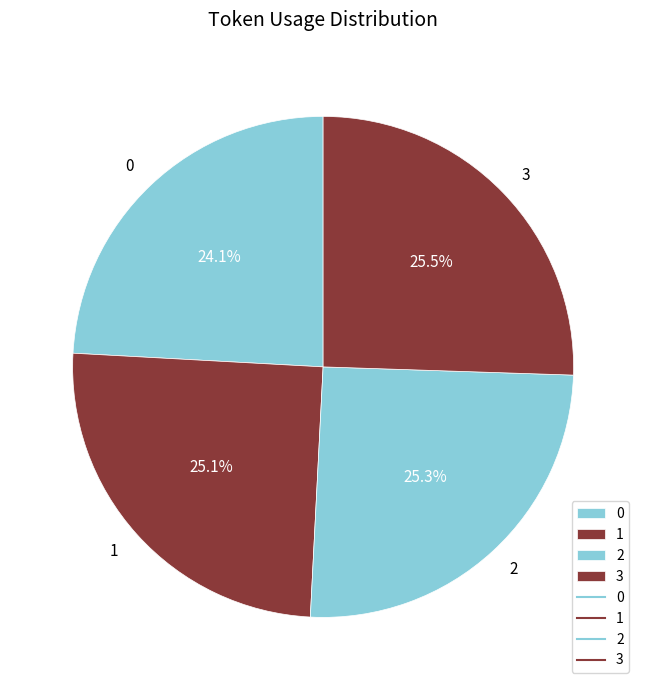

What percentage is the 1 slice, to the nearest percent?

25%